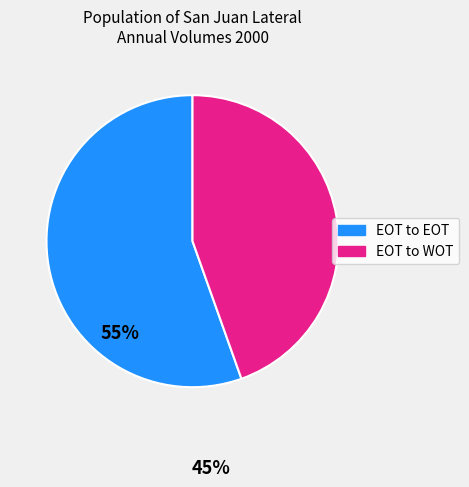

Rank the categories by value from highest to lowest.

EOT to EOT, EOT to WOT